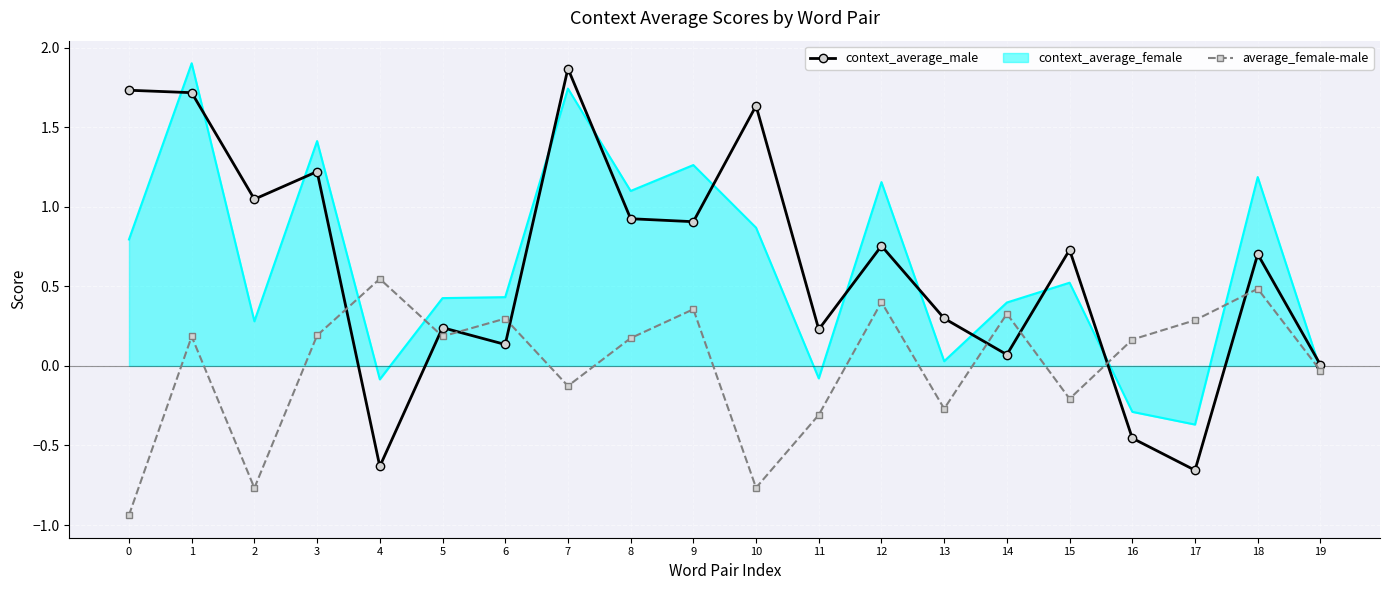

At which label is average_female-male closest to 0?

19